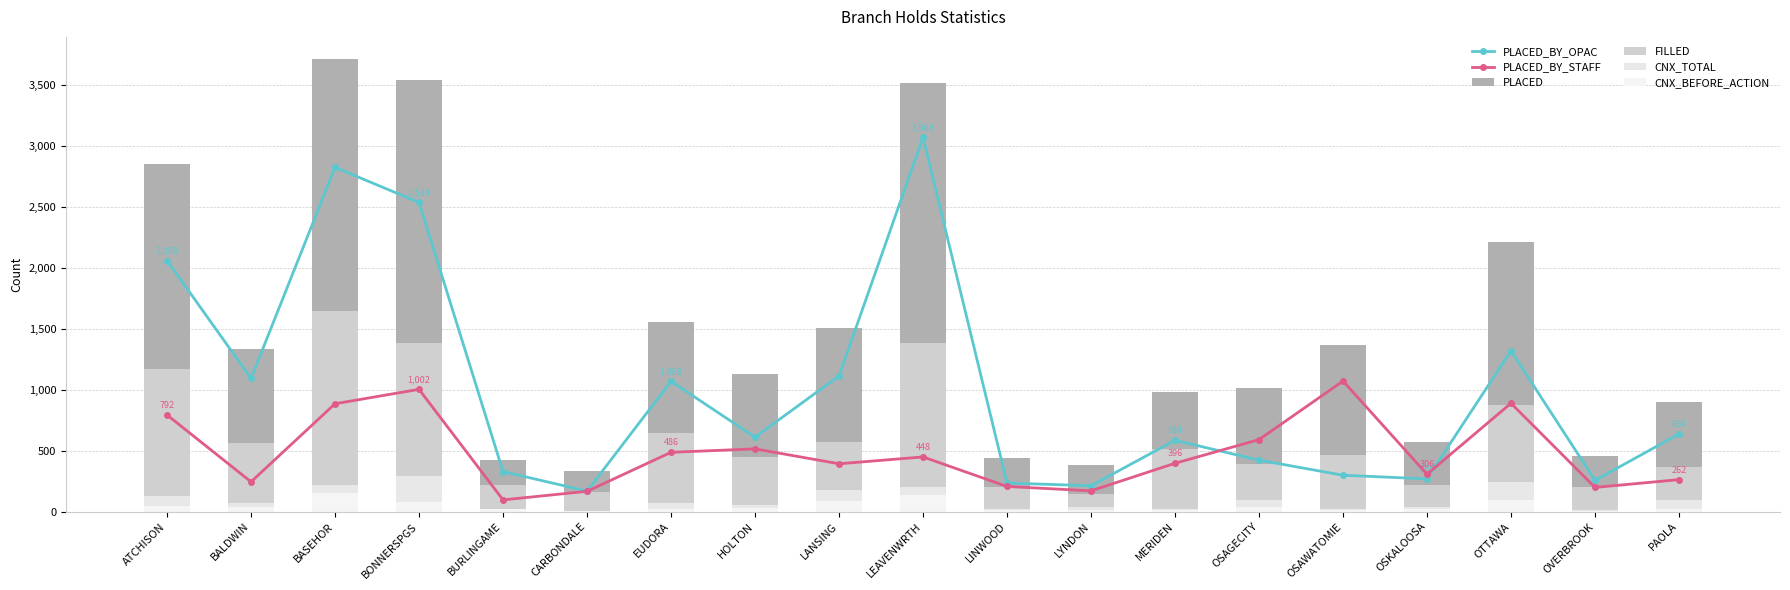

What is the lowest value of the PLACED series?

334